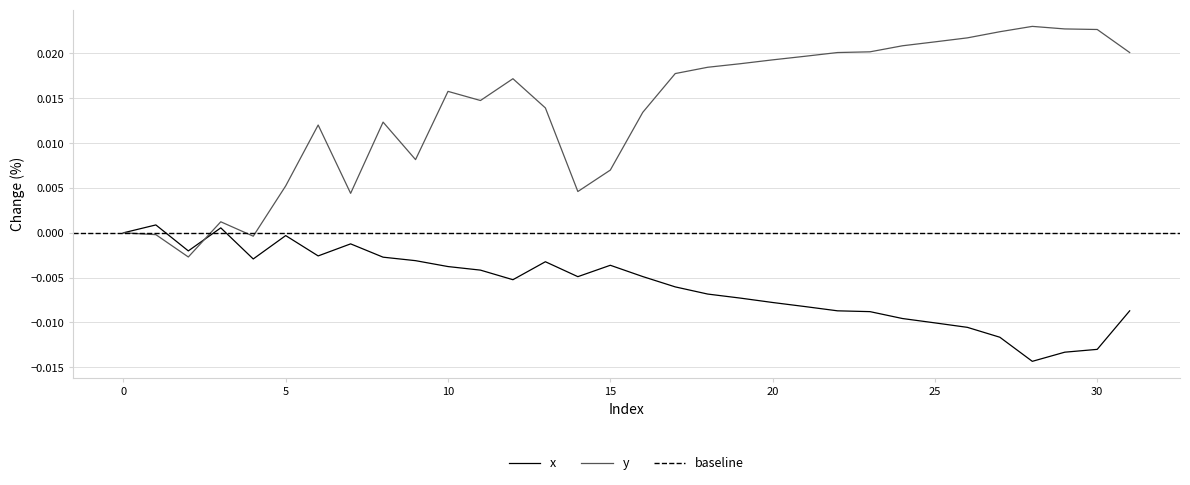

The value of y at 4 is -0.0. True or false?

True